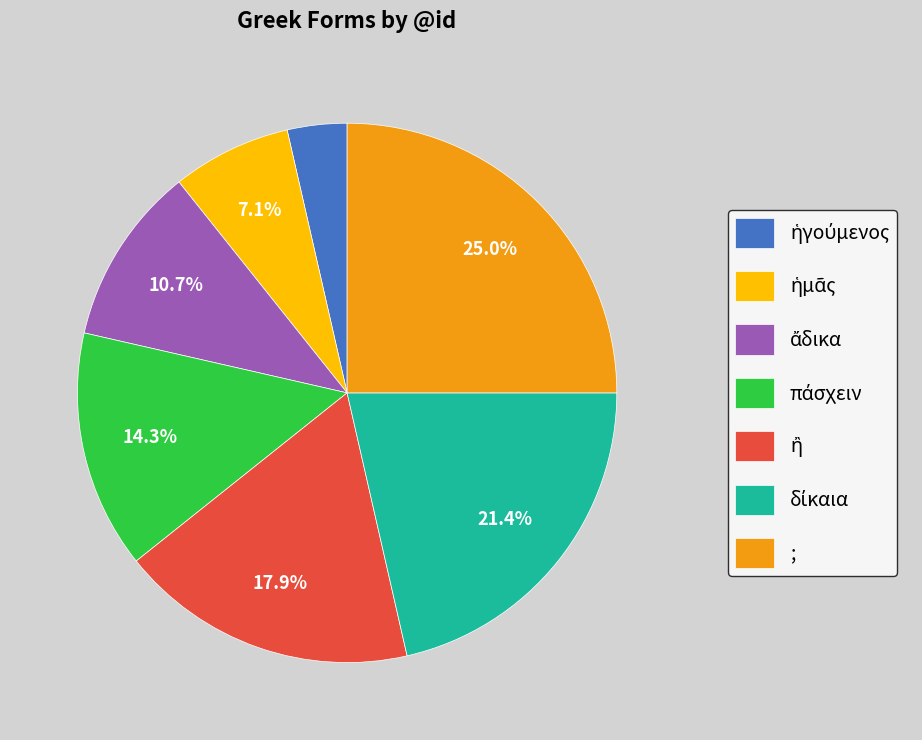

Which category has the biggest portion of the pie?

;